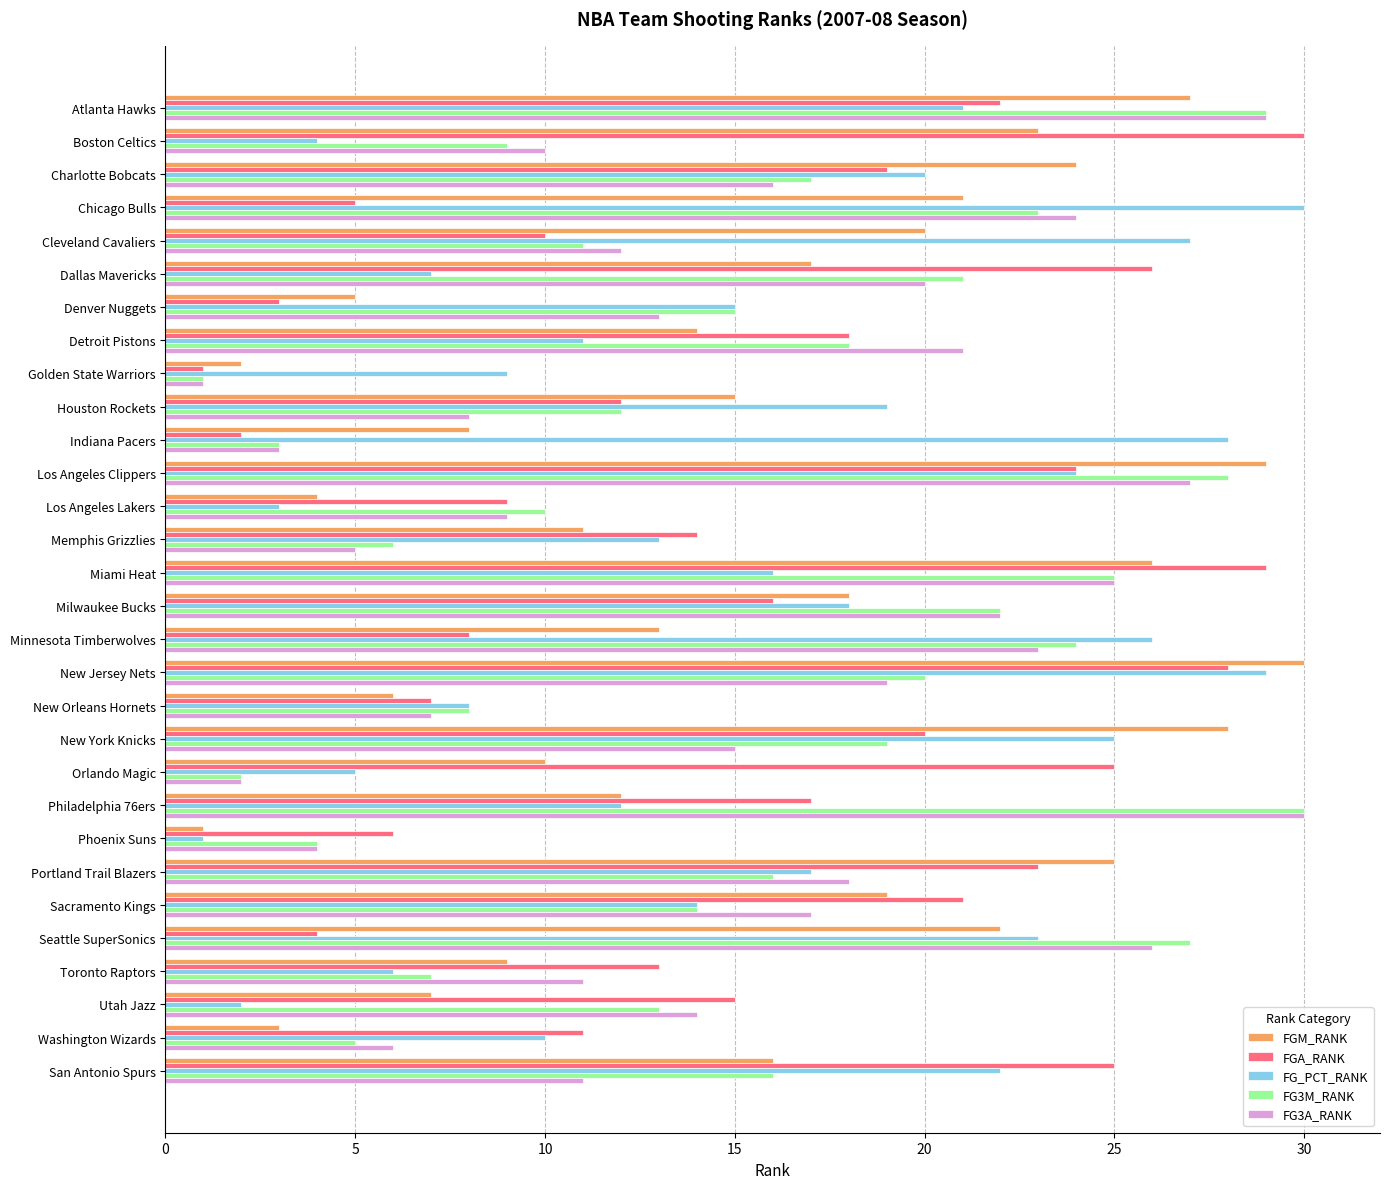

The value of FGA_RANK at Atlanta Hawks is 22. True or false?

True